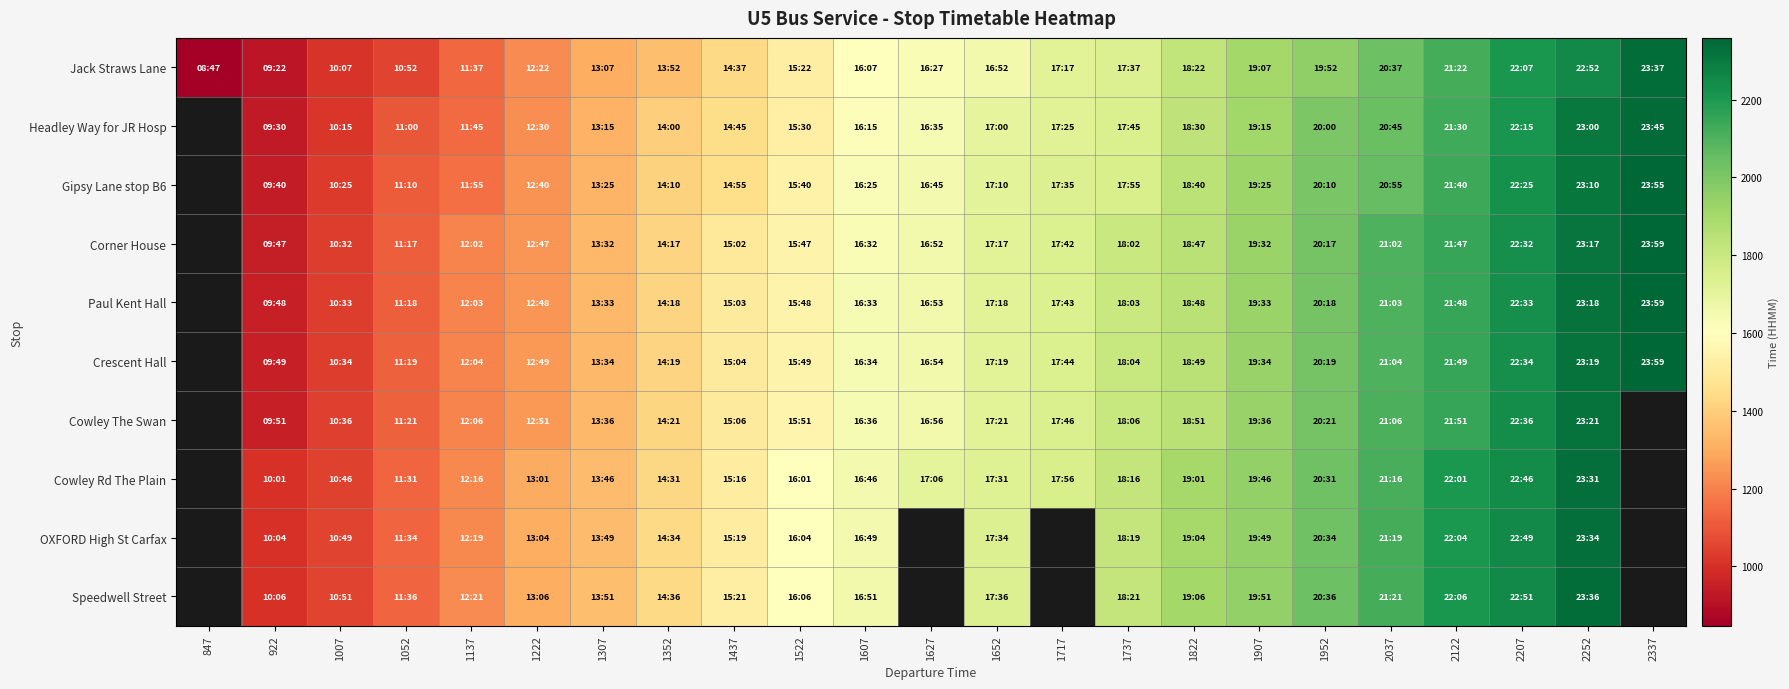

What is the sum of the Crescent Hall values at 1652 and 2207?

3953.0